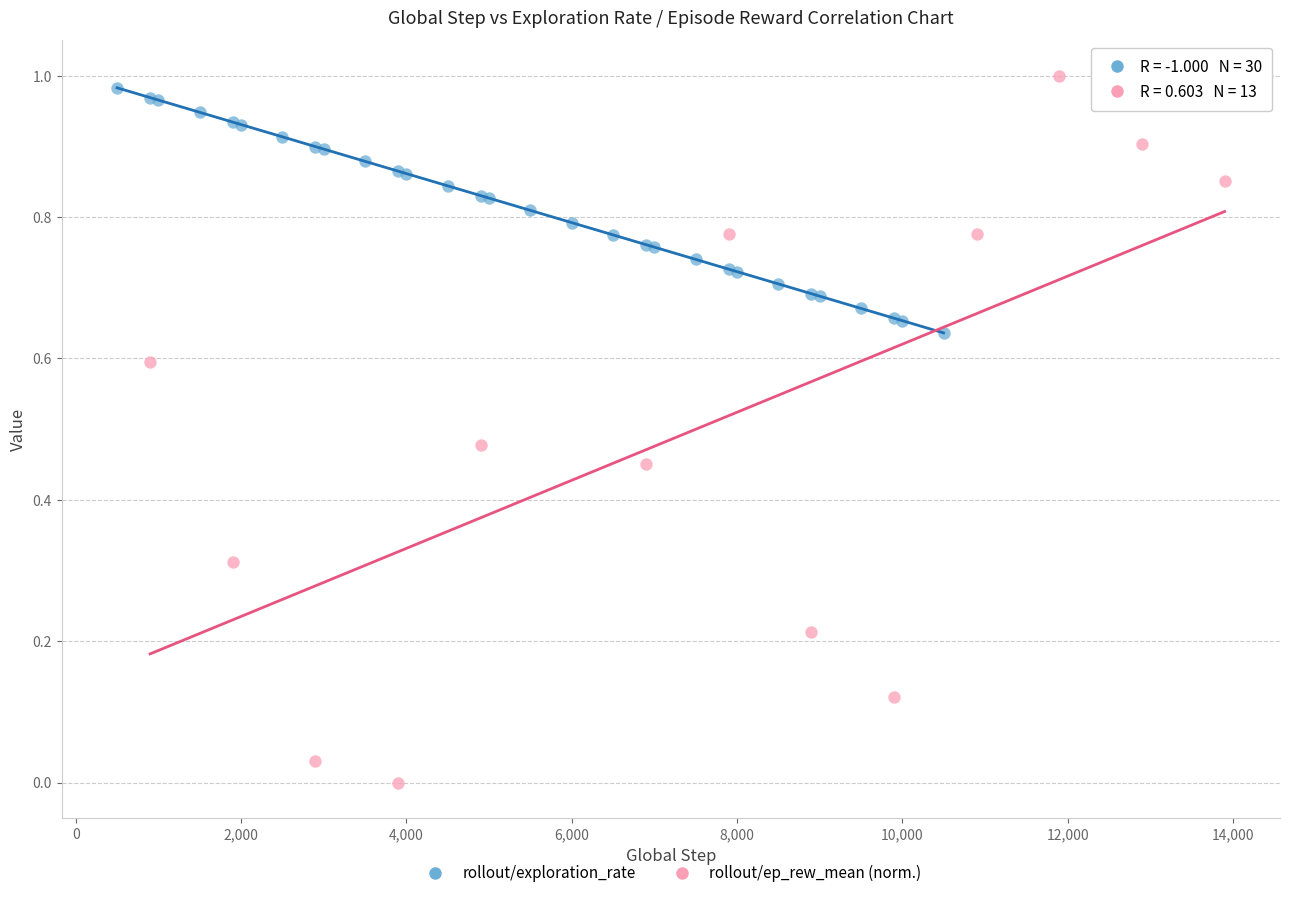

Which series has the widest spread of Y values?

rollout/ep_rew_mean (norm.)